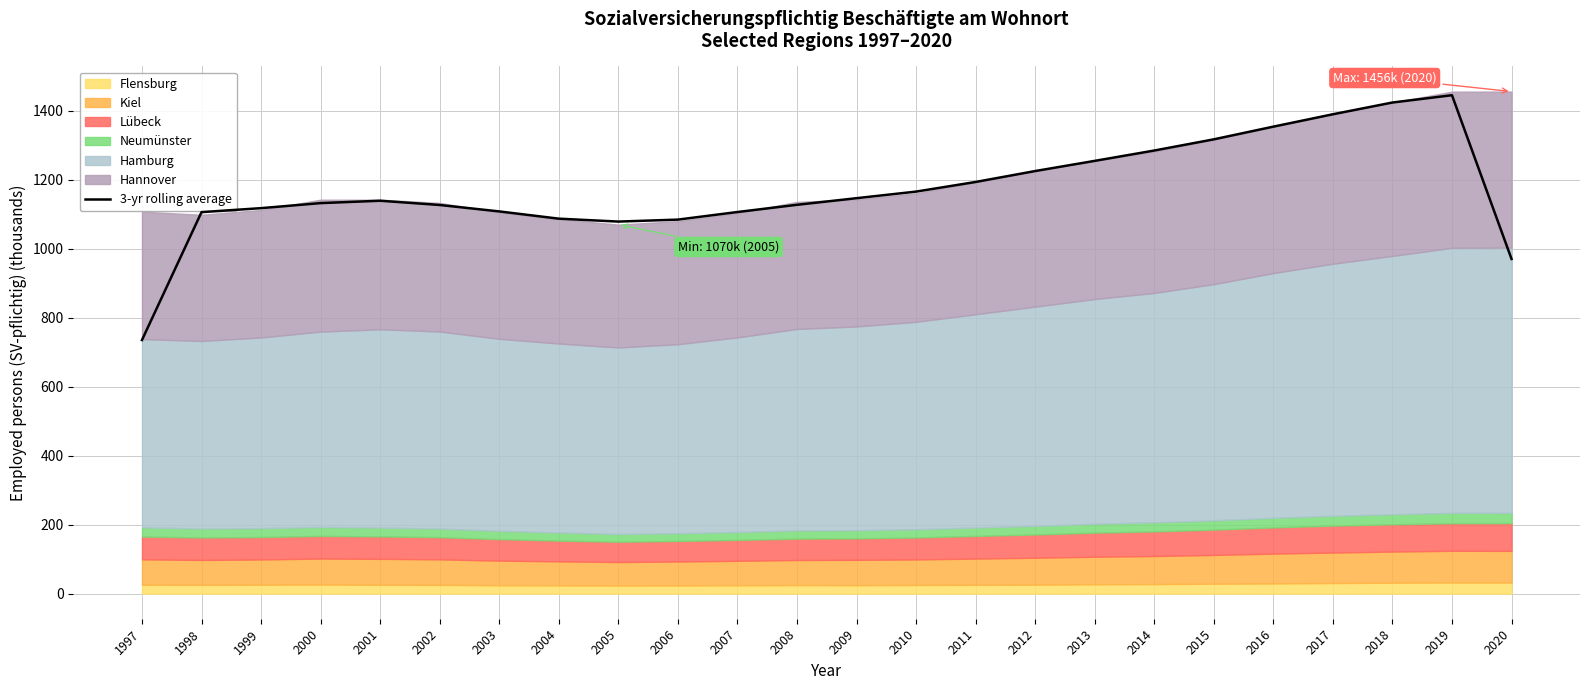

What is the sum of the values at 2001 and 2018?

2563.7